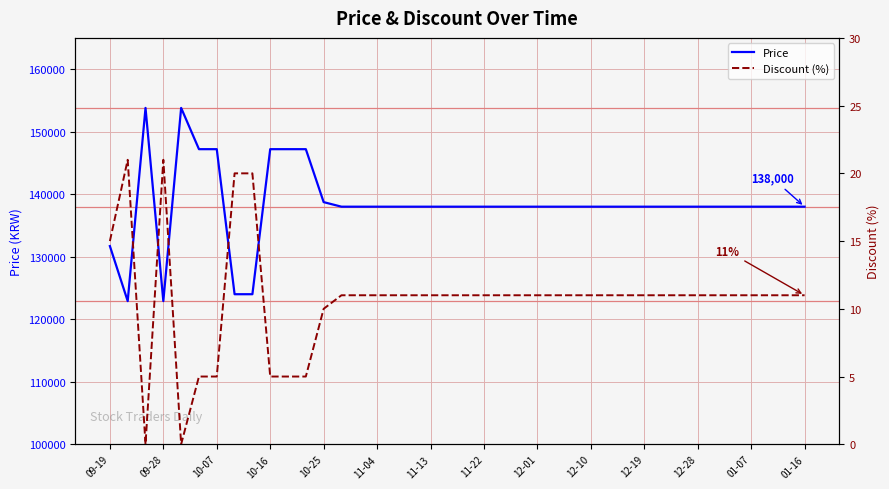

What are all the series names shown in the legend?

Price, Discount (%)